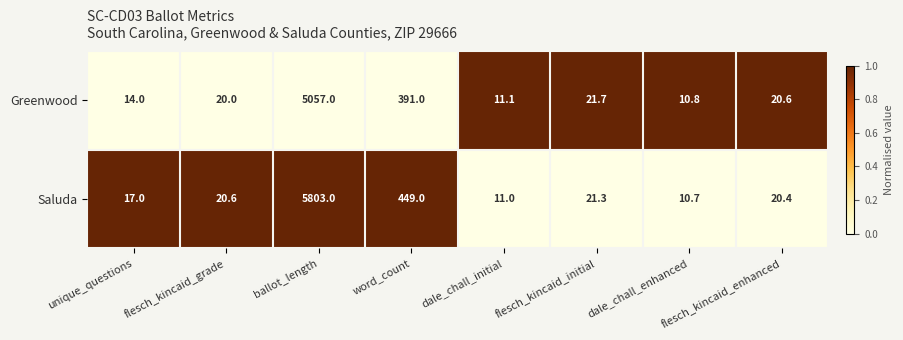

At which category is the sum across all series the highest?

ballot_length